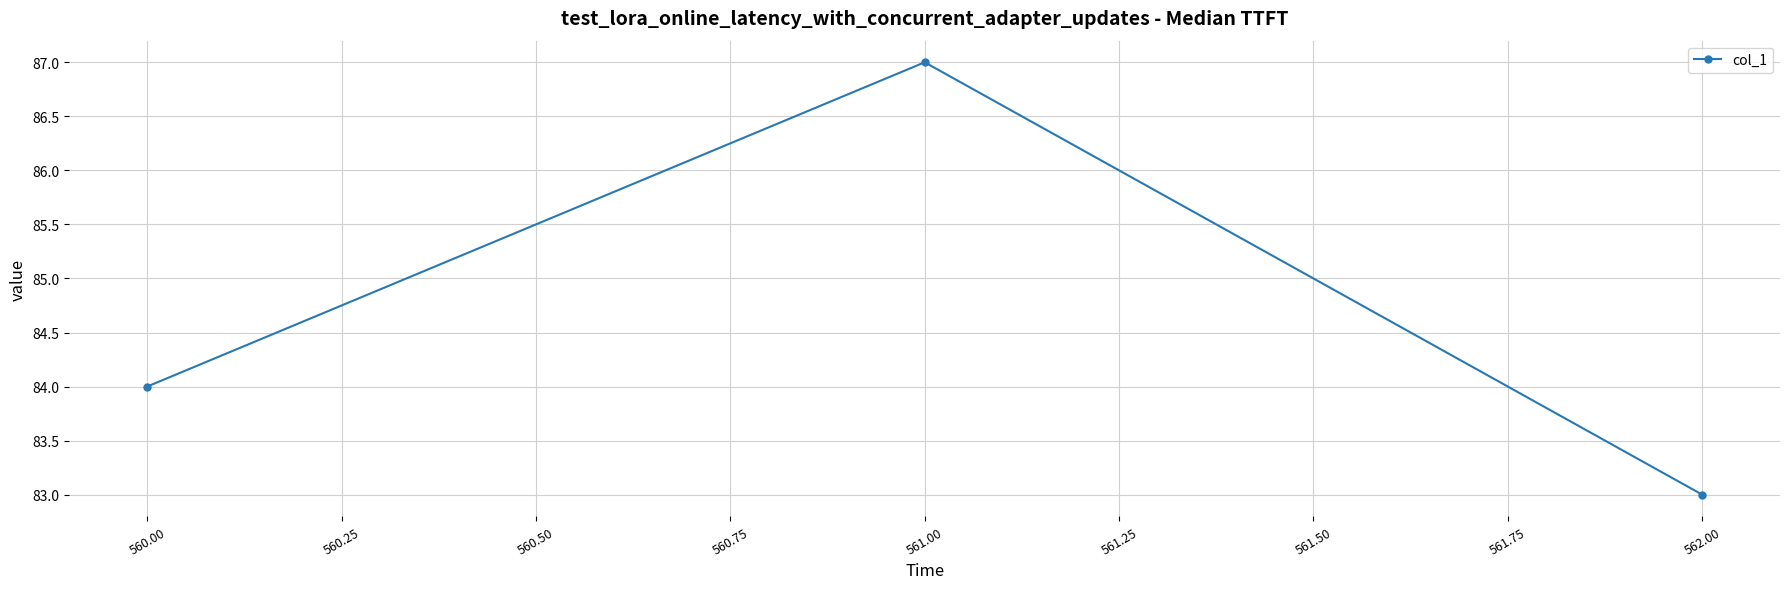

What is the label of the 2nd point from the right?

561.00